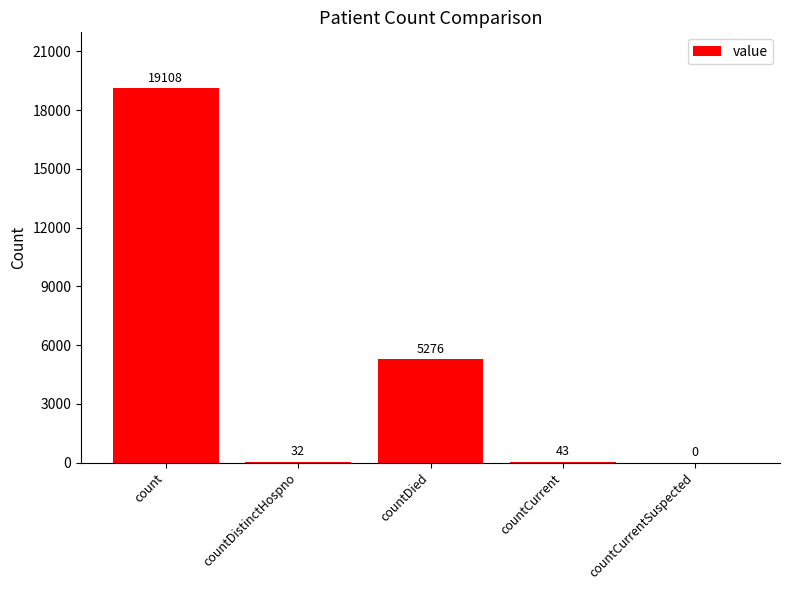

The value at countDistinctHospno is 32. True or false?

True